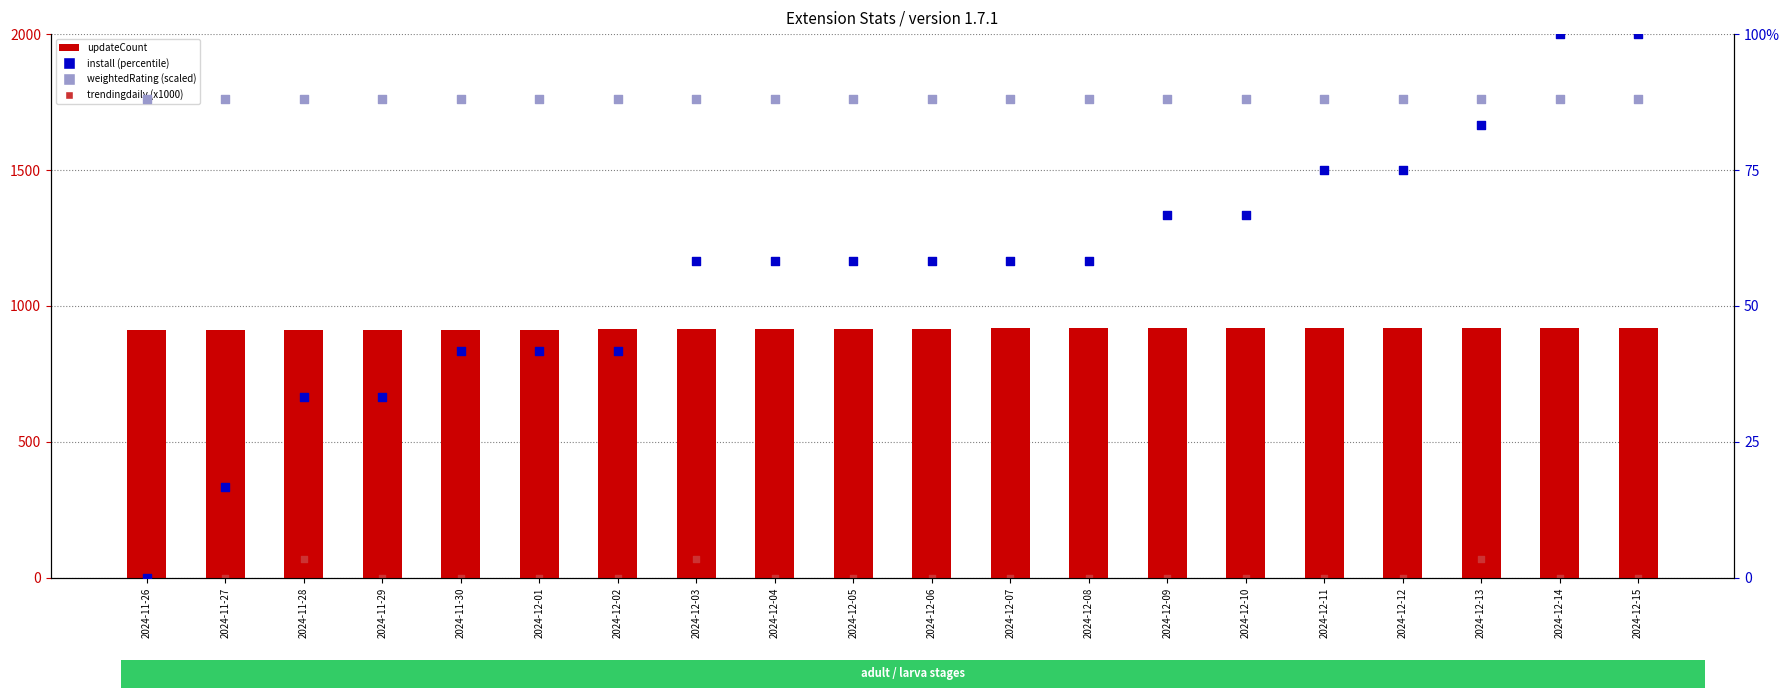

What are all the series names shown in the legend?

updateCount, trendingdaily (x1000), install (percentile), weightedRating (scaled)